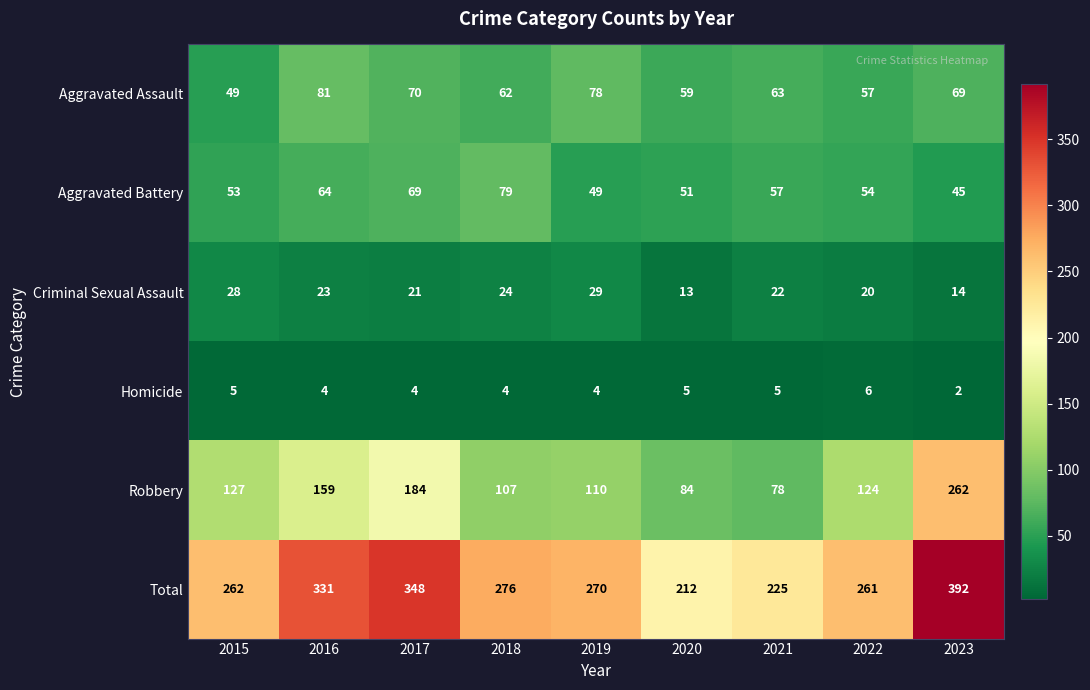

Is it true that Aggravated Assault equals 62 at 2018?

True